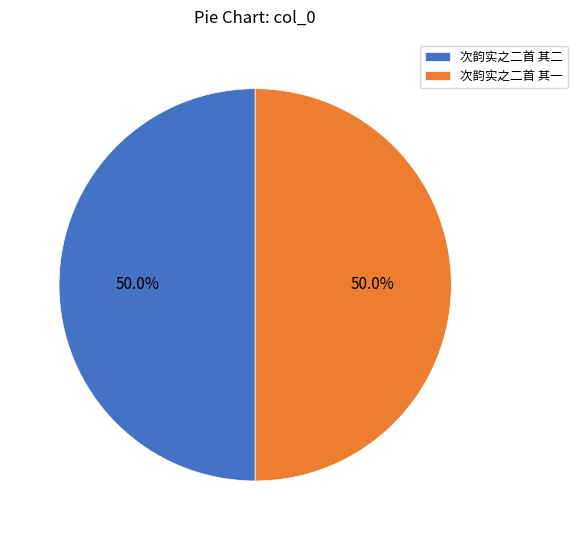

True or false: 次韵实之二首 其一 accounts for 37% of the total.

False